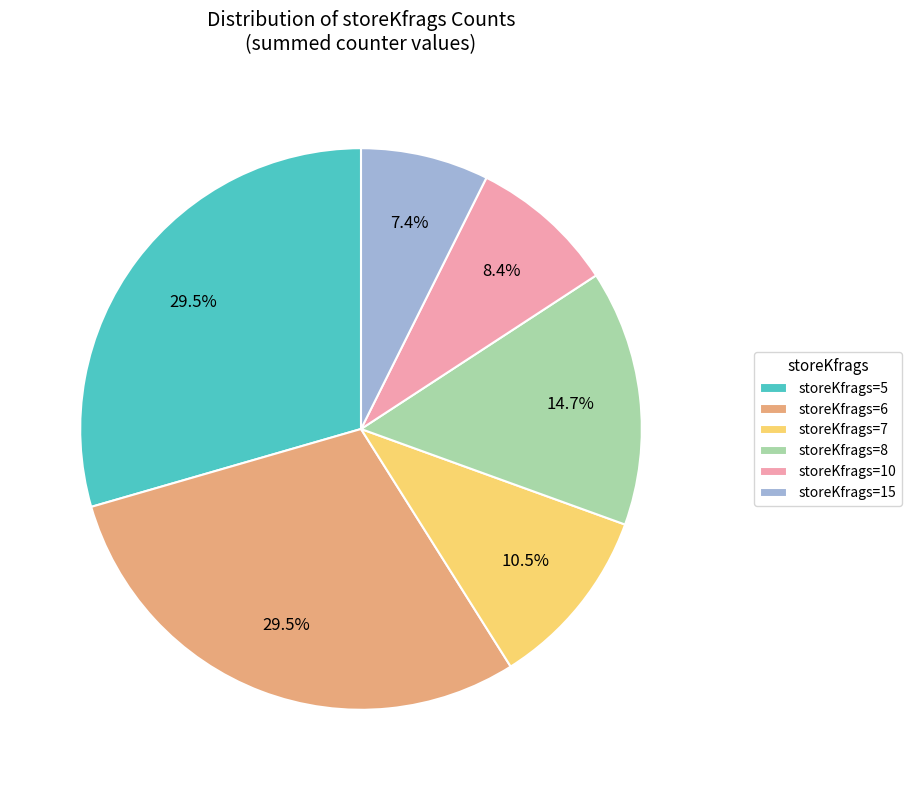

Is there any slice that represents more than half of the pie?

No